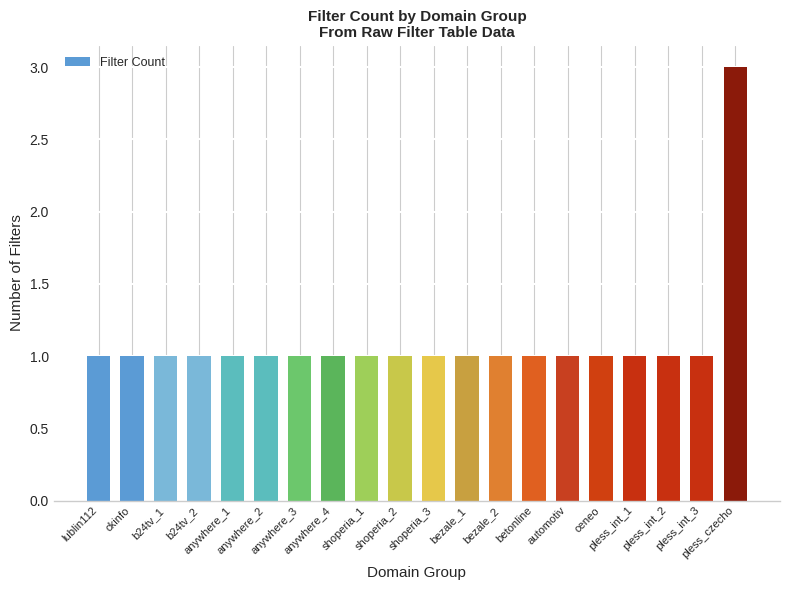

What is the smallest value displayed?

1